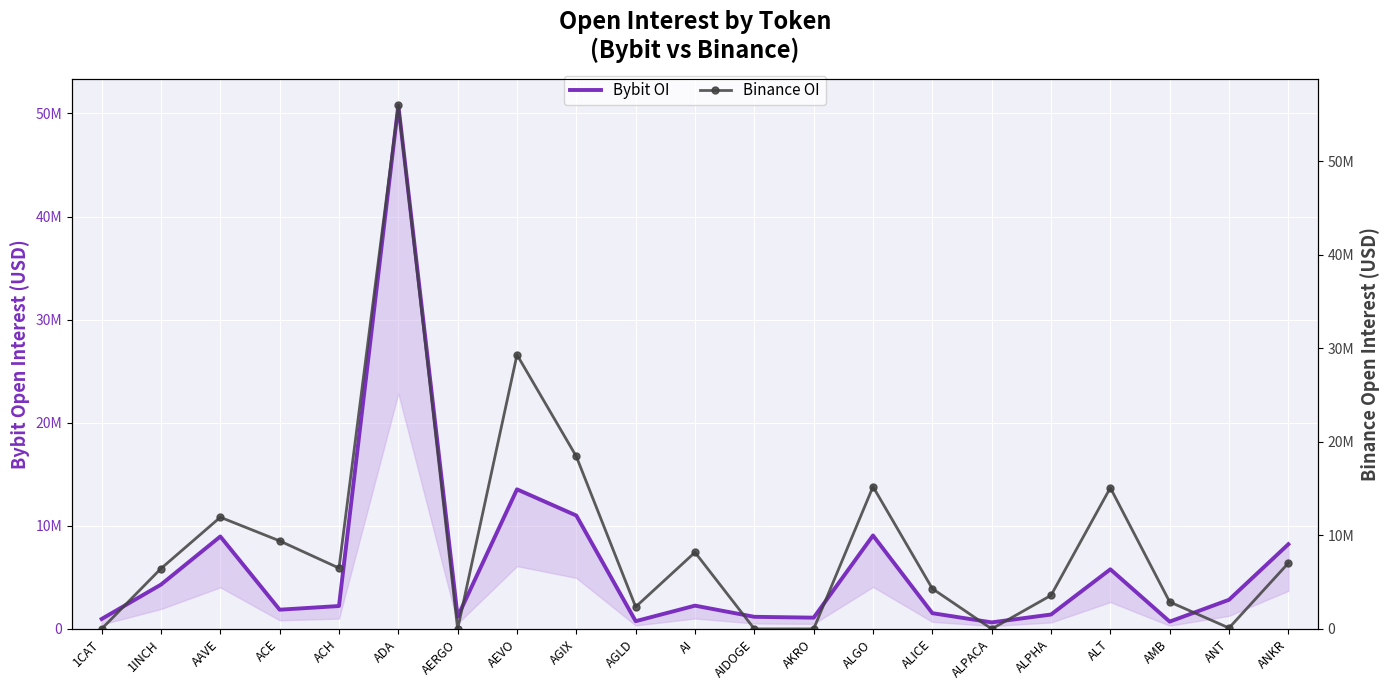

Which series has the widest spread of values?

Binance OI